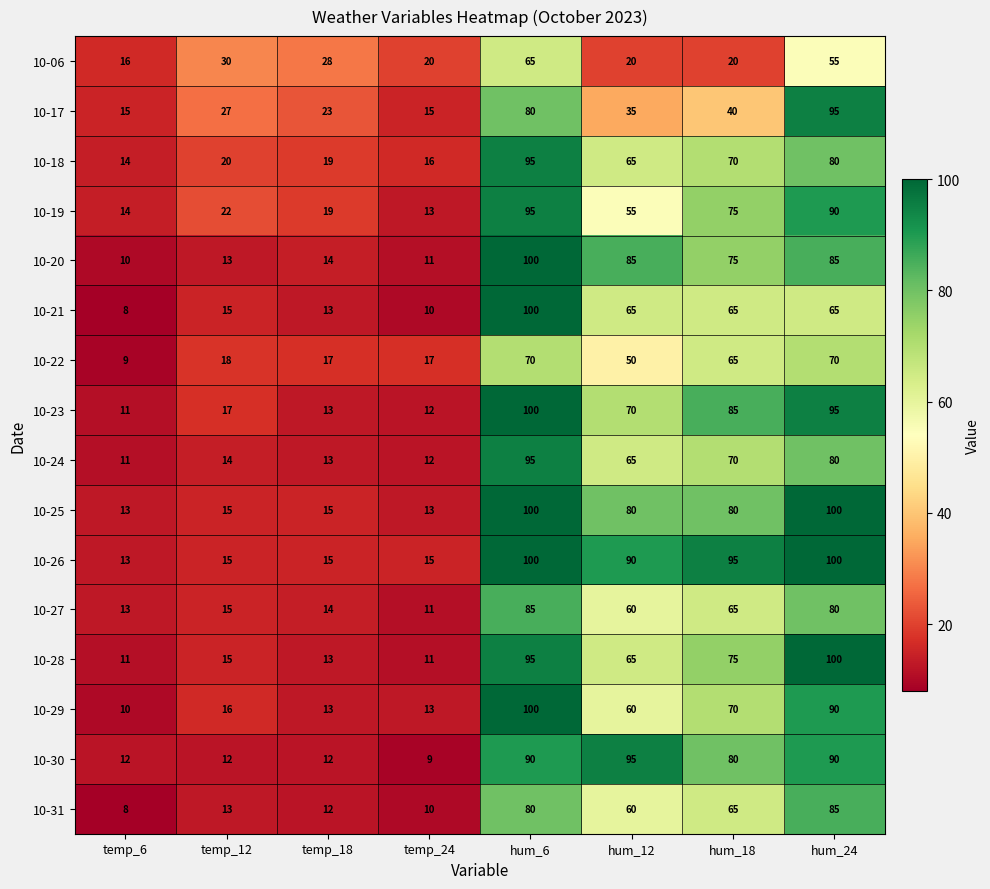

What is the difference between the maximum and minimum values in the 10-18 series?

81